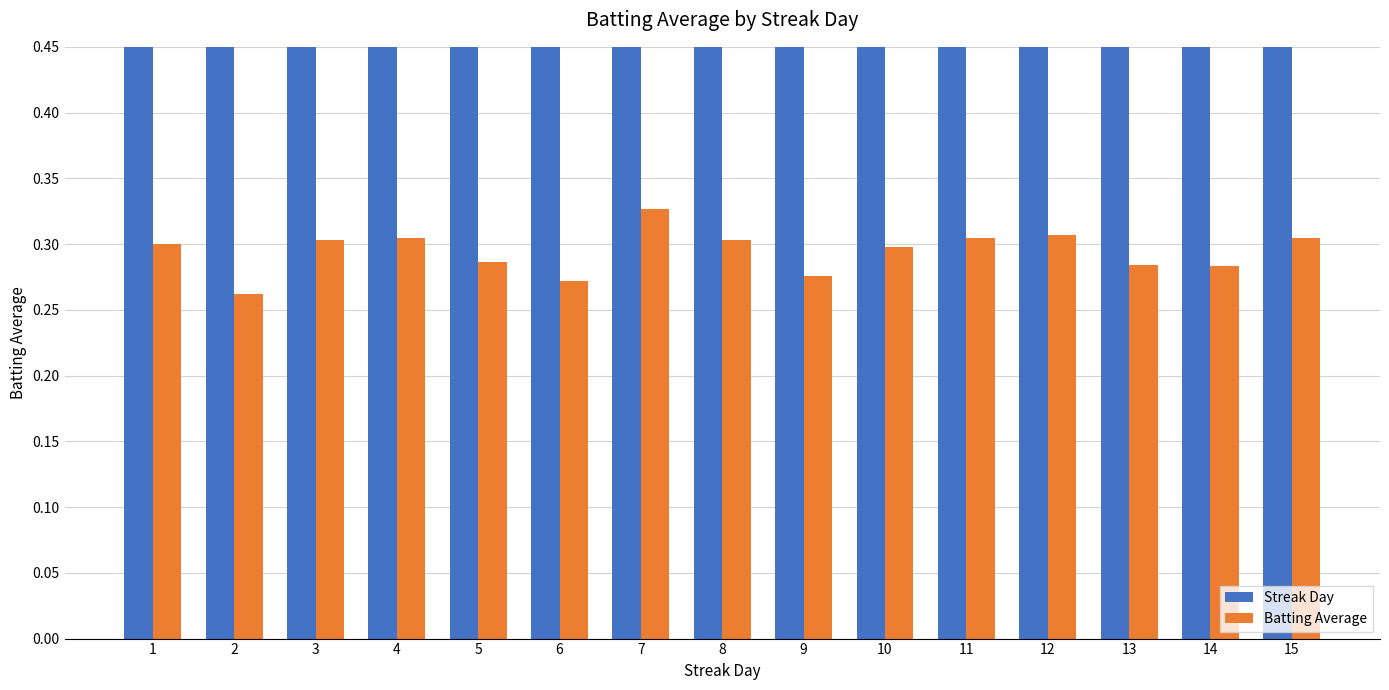

Are the bars grouped side by side (vs. stacked)?

Yes